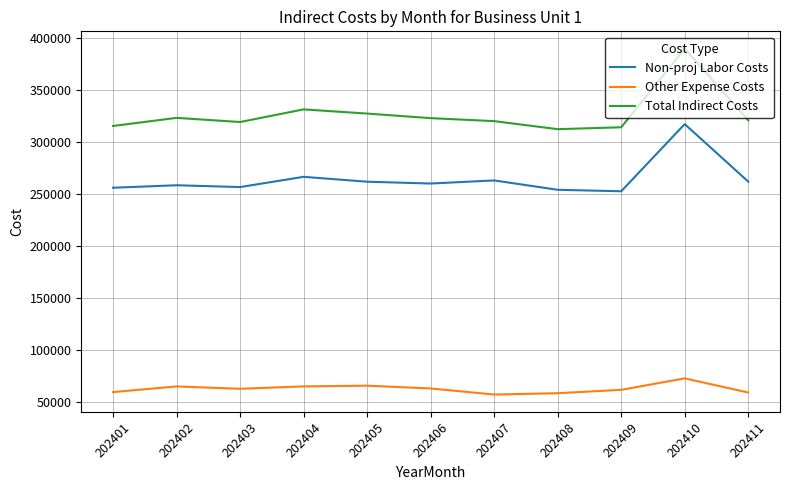

True or false: Total Indirect Costs and Other Expense Costs cross at least once.

False